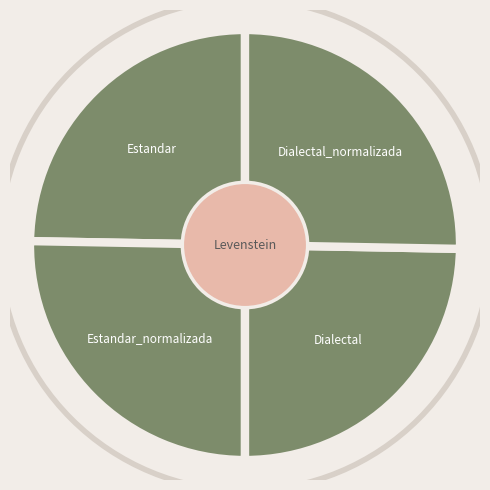

Rank the categories by value from highest to lowest.

Estandar_normalizada, Dialectal_normalizada, Estandar, Dialectal